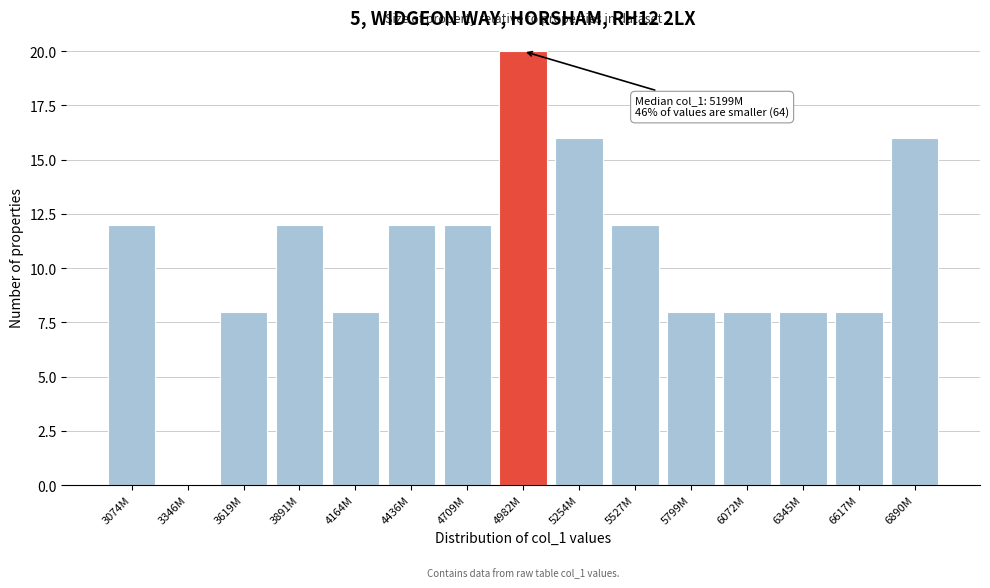

Reading right to left, extract all data points from this chart.

6890M=16	6617M=8	6345M=8	6072M=8	5799M=8	5527M=12	5254M=16	4982M=20	4709M=12	4436M=12	4164M=8	3891M=12	3619M=8	3346M=0	3074M=12